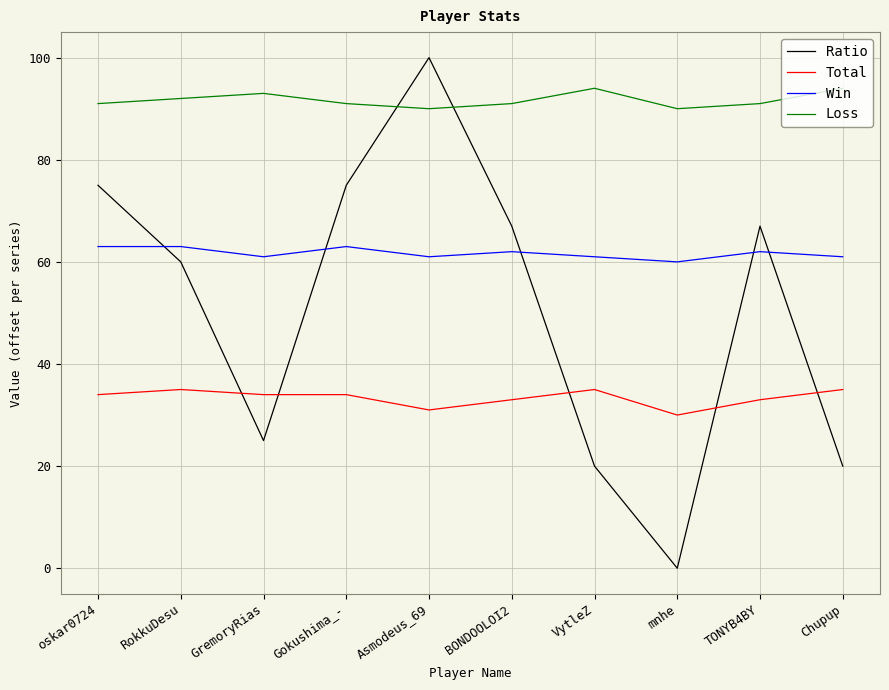

List the series in order of their overall mean, highest first.

Loss, Win, Ratio, Total